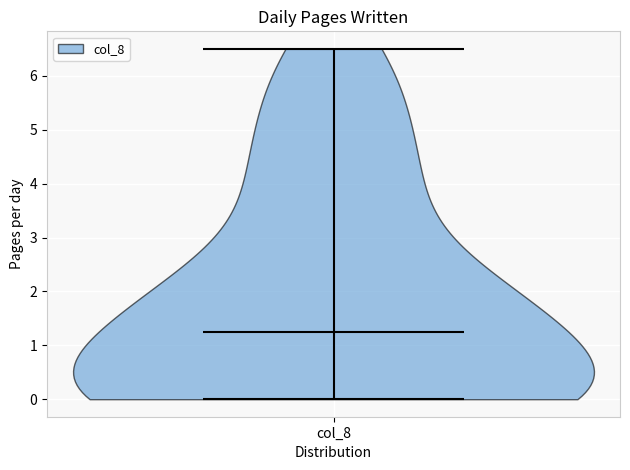

Read this violin plot against the y-axis: where its median line is, and the lowest and highest points the violin reaches. The values are not printed on the chart, so give them approximately, as read against the axis.

median line 1.3, lowest point 0.0, highest point 6.5